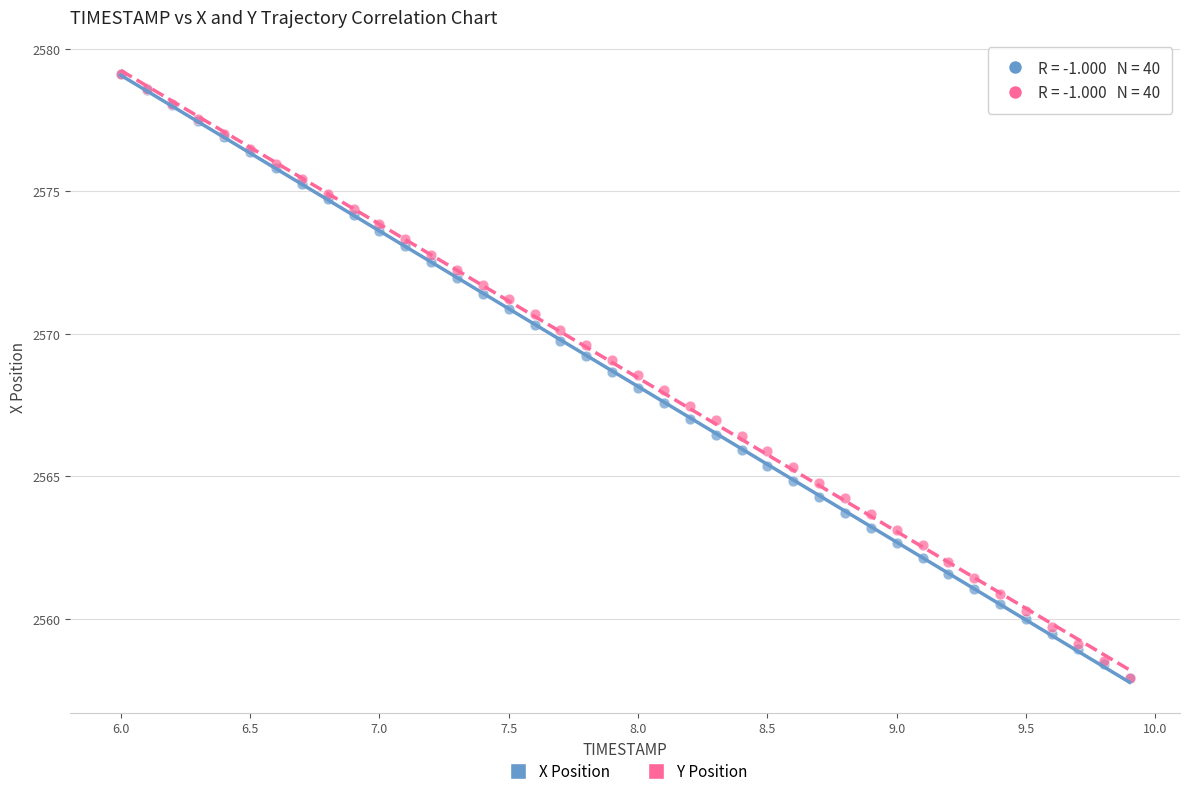

What are all the series names shown in the legend?

X Position, Y Position